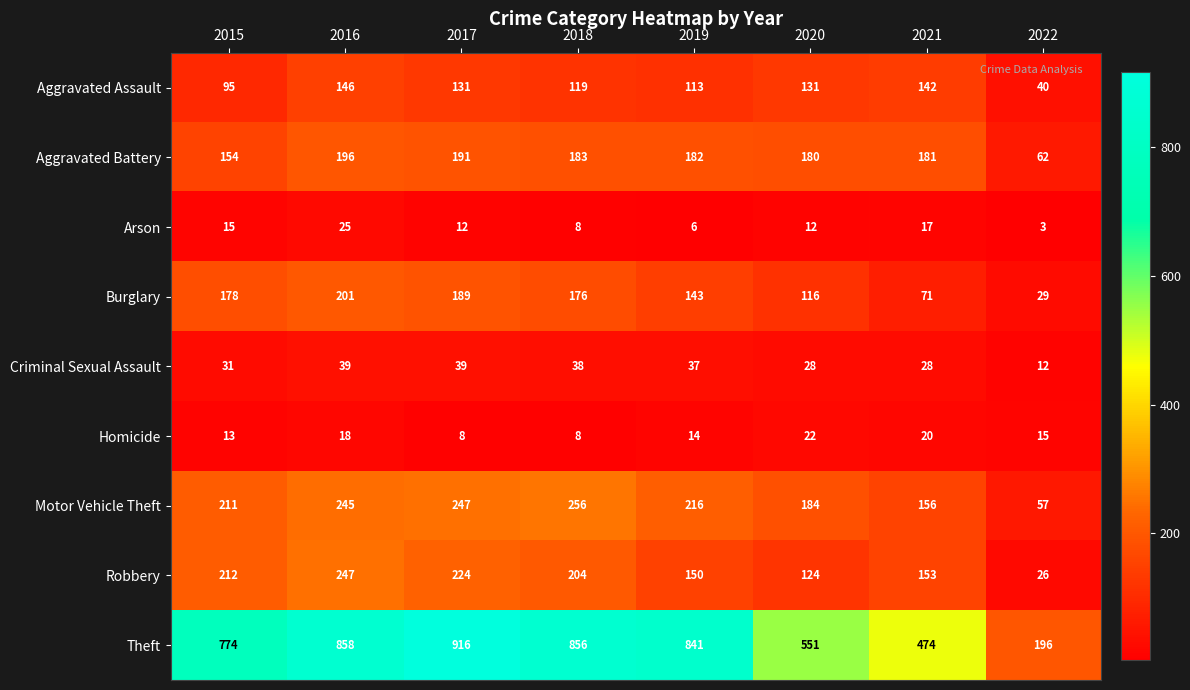

At which label does Homicide first exceed 15?

2016